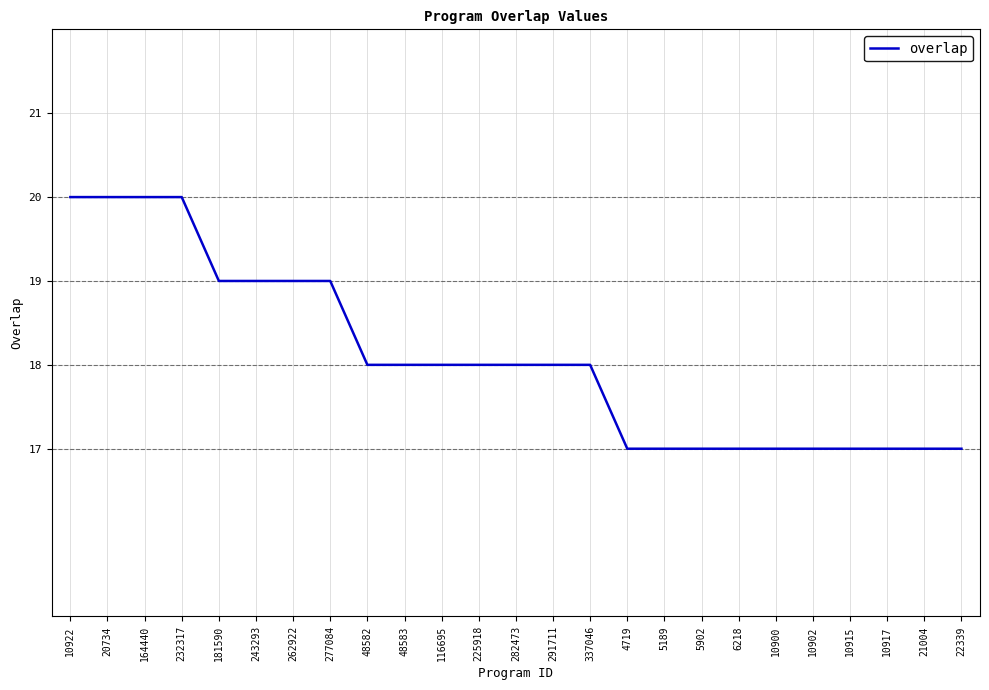

Reading left to right, transcribe all the data shown in this chart.

20	20	20	20	19	19	19	19	18	18	18	18	18	18	18	17	17	17	17	17	17	17	17	17	17